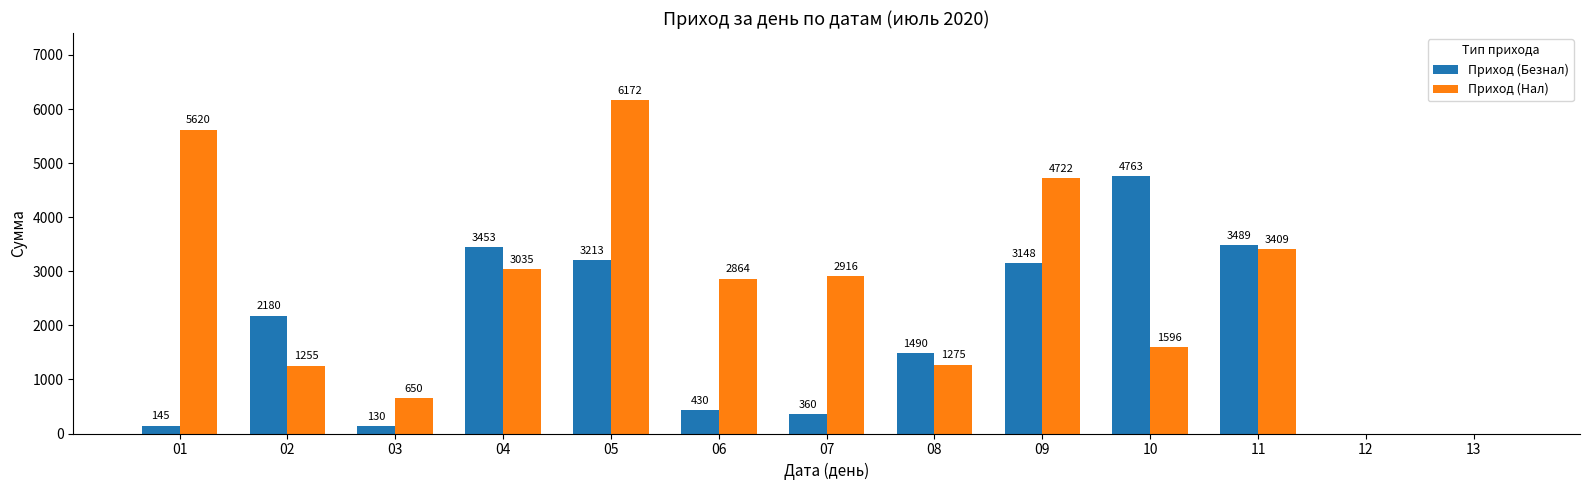

True or false: Приход (Нал) has a value of 2148 at 10.

False